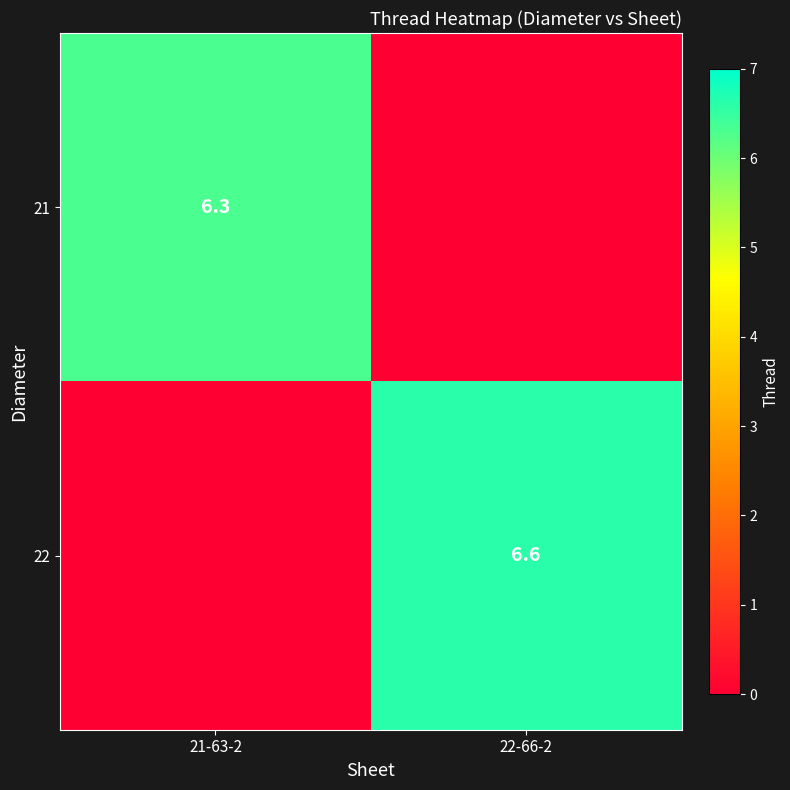

The value of 21 at 21-63-2 is 6.3. True or false?

True